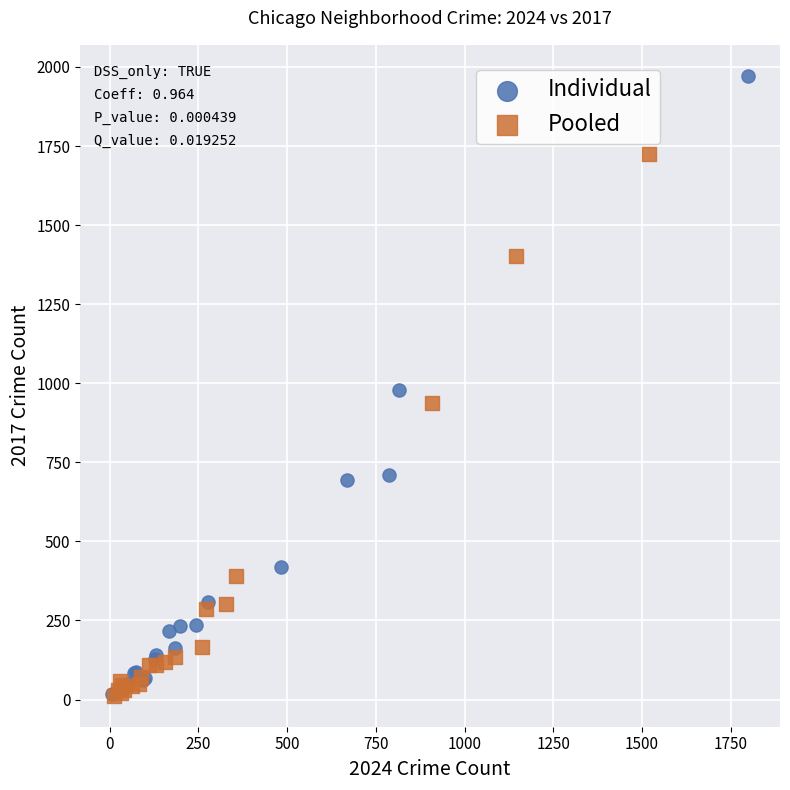

Which series reaches the maximum Y coordinate?

Individual